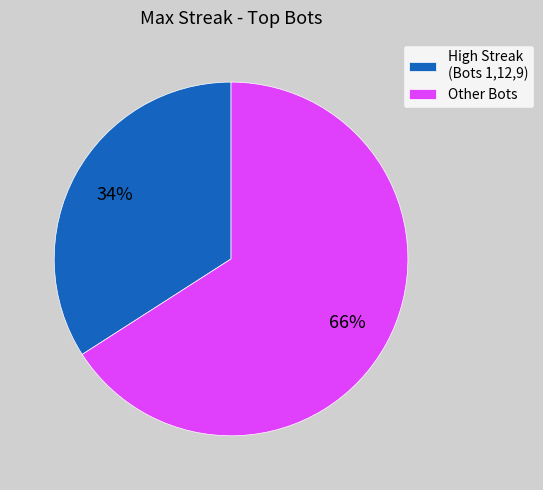

To the nearest percent, what percentage of the pie is Other Bots?

66%